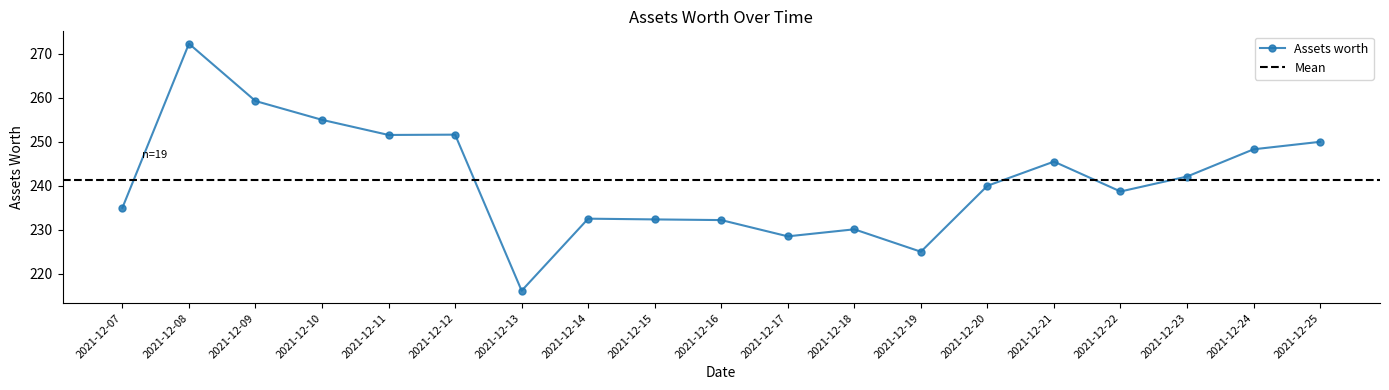

How many lines are shown in the chart?

1